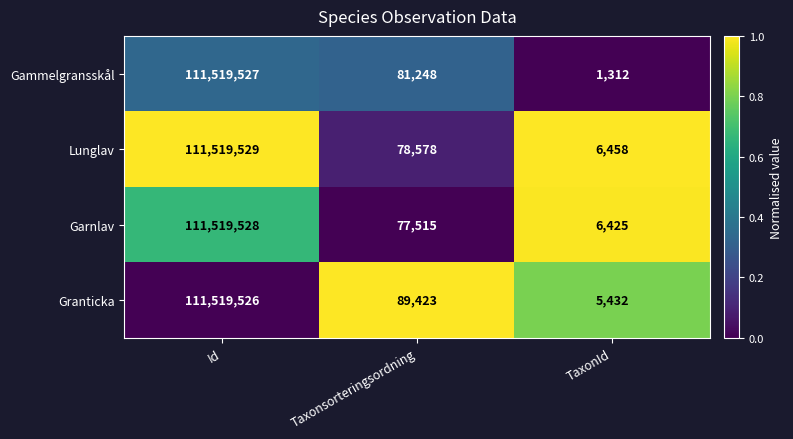

Reading right to left, extract all data points from this chart.

Gammelgransskål: TaxonId=1312	Taxonsorteringsordning=81248	Id=111519527
Lunglav: TaxonId=6458	Taxonsorteringsordning=78578	Id=111519529
Garnlav: TaxonId=6425	Taxonsorteringsordning=77515	Id=111519528
Granticka: TaxonId=5432	Taxonsorteringsordning=89423	Id=111519526